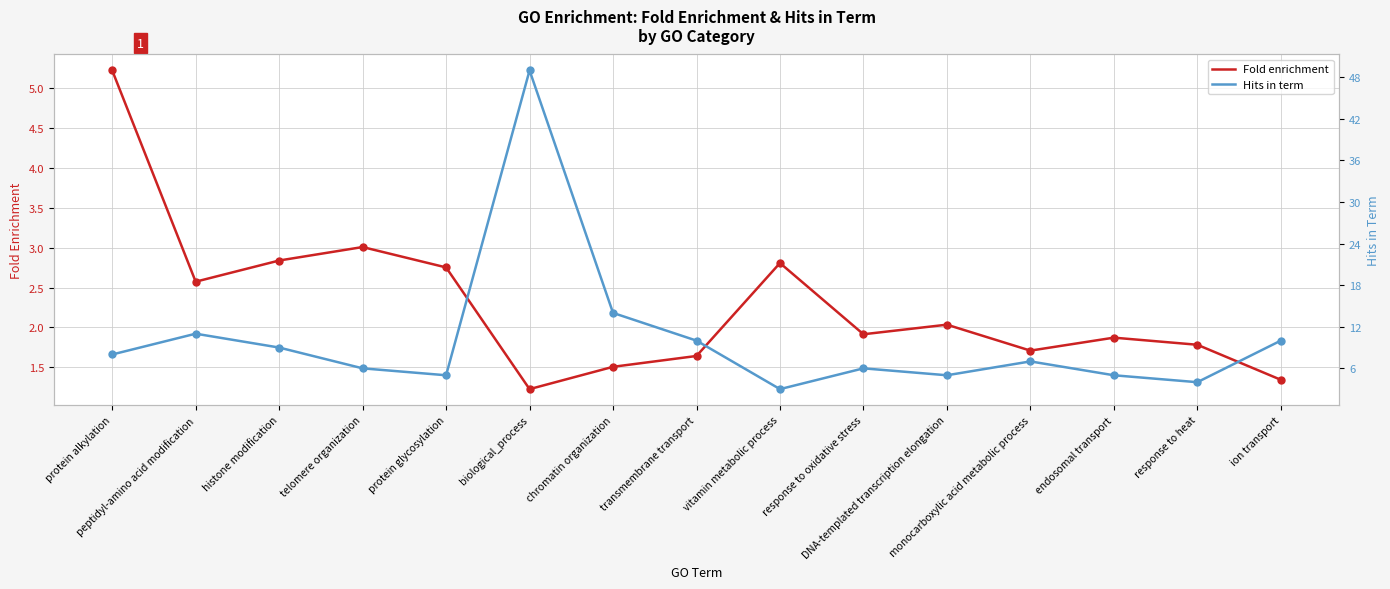

At which category is the sum across all series the highest?

biological_process